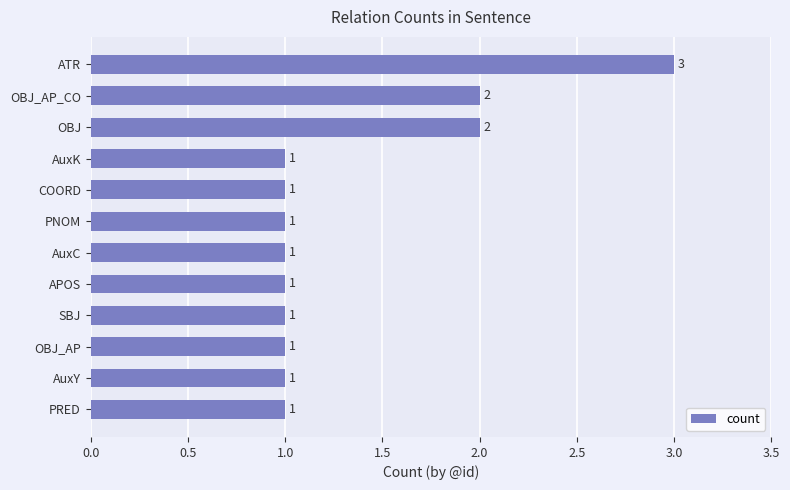

Between OBJ and OBJ_AP, which is larger?

OBJ